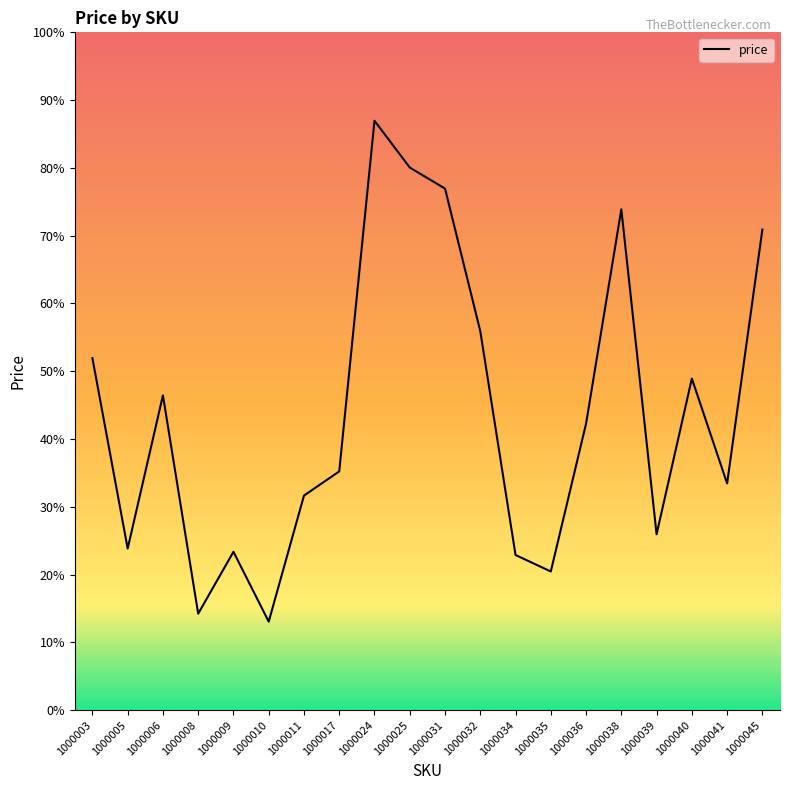

How many points are lower than both their immediate neighbors (excluding endpoints)?

6